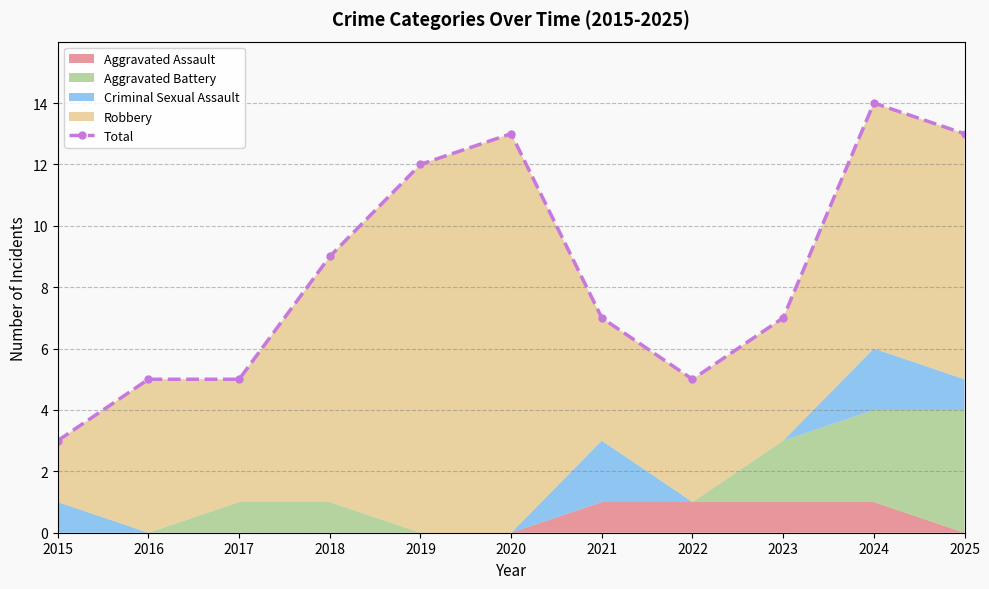

What is the sum of all values?

93